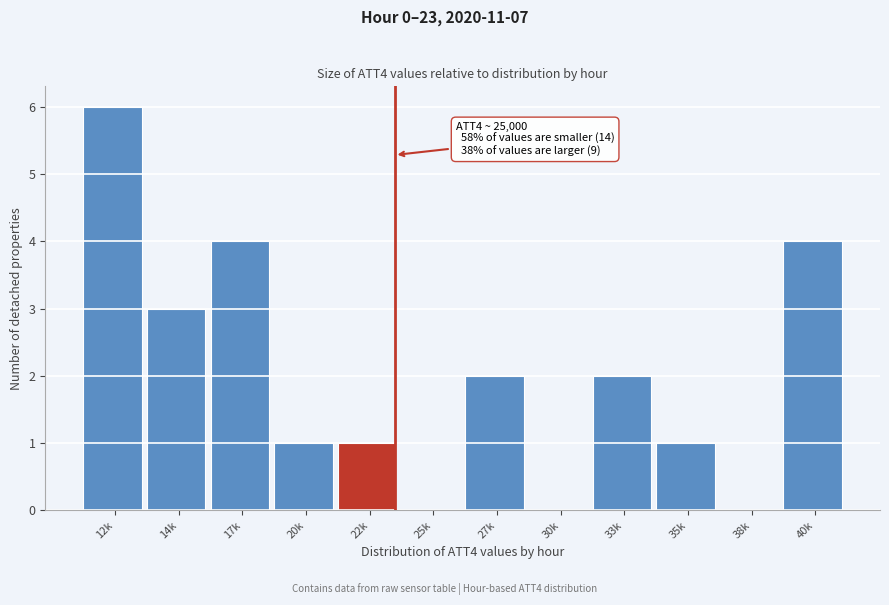

Reading left to right, list all the values displayed in this chart.

12k=6	14k=3	17k=4	20k=1	22k=1	25k=0	27k=2	30k=0	33k=2	35k=1	38k=0	40k=4